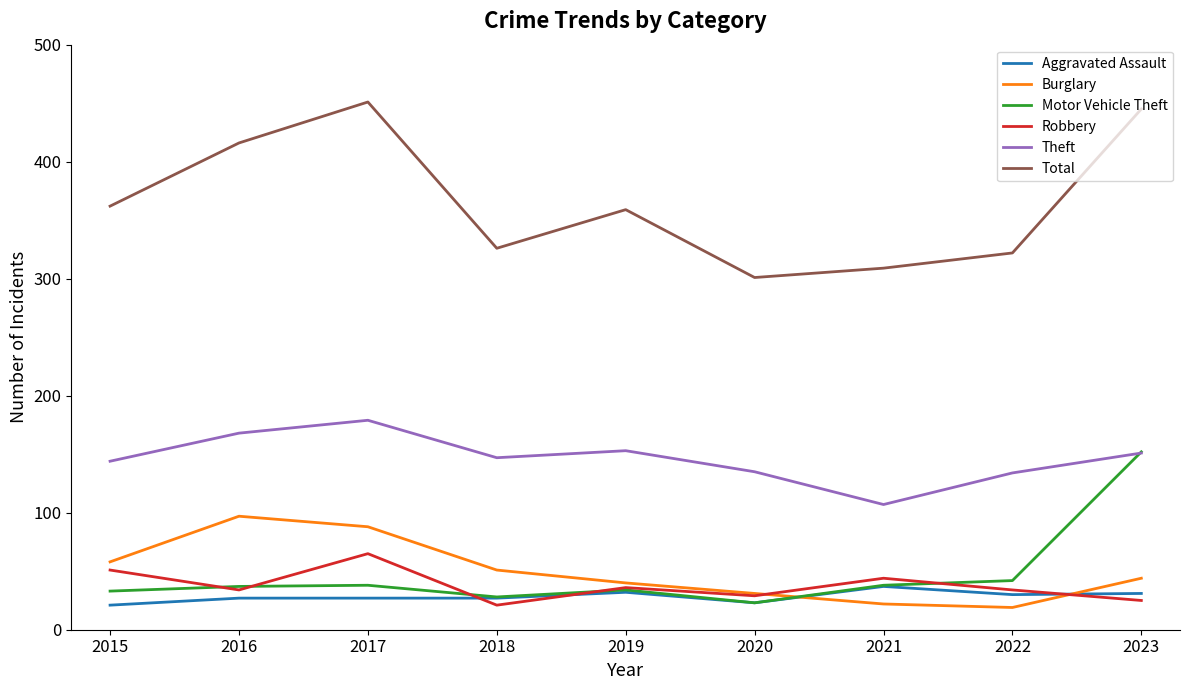

Read the Total value at 2016.

416